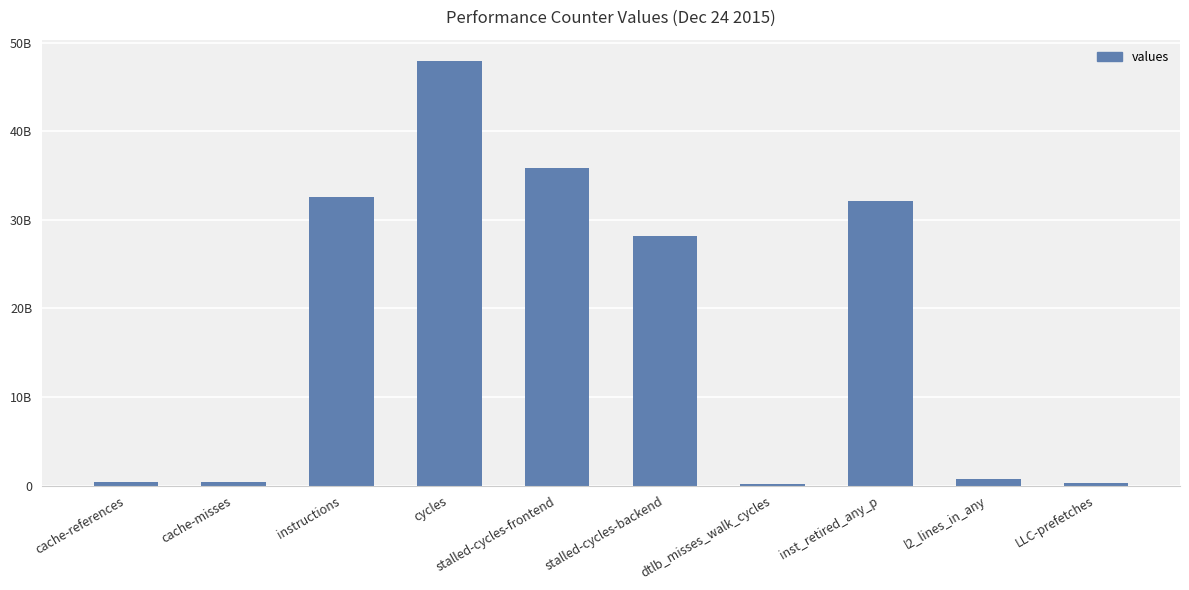

Rank the categories by value from highest to lowest.

cycles, stalled-cycles-frontend, instructions, inst_retired_any_p, stalled-cycles-backend, l2_lines_in_any, cache-references, cache-misses, LLC-prefetches, dtlb_misses_walk_cycles